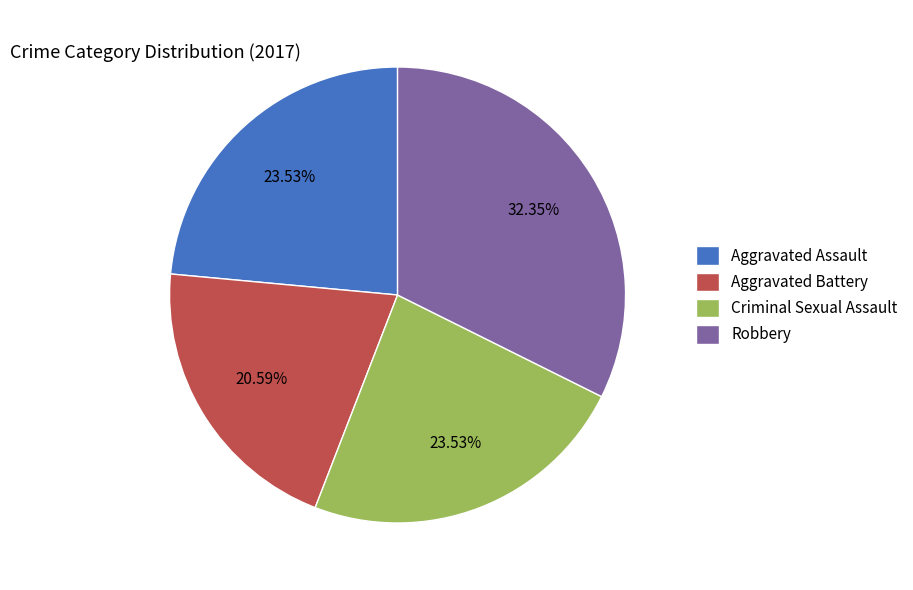

To the nearest percent, what percentage of the pie is Aggravated Assault?

24%